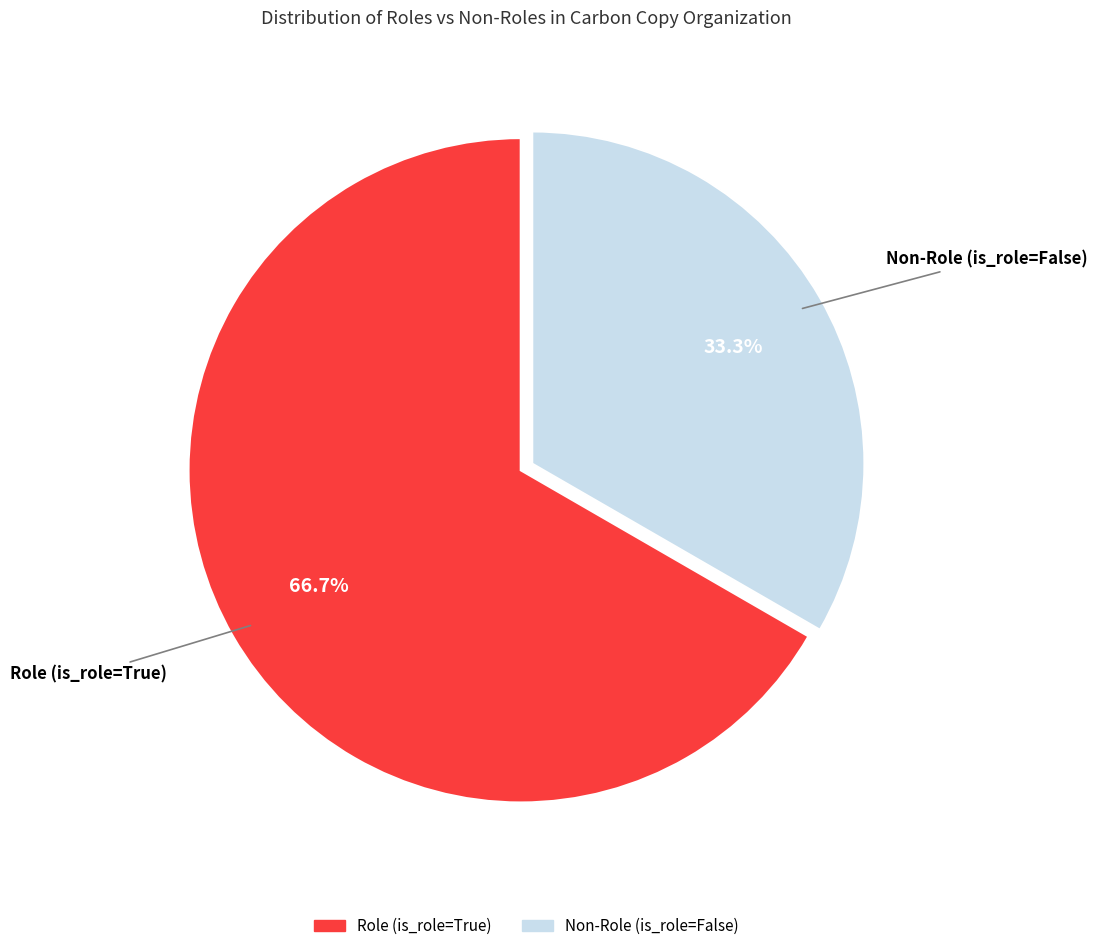

What is the smallest slice in the pie chart?

Non-Role (is_role=False)